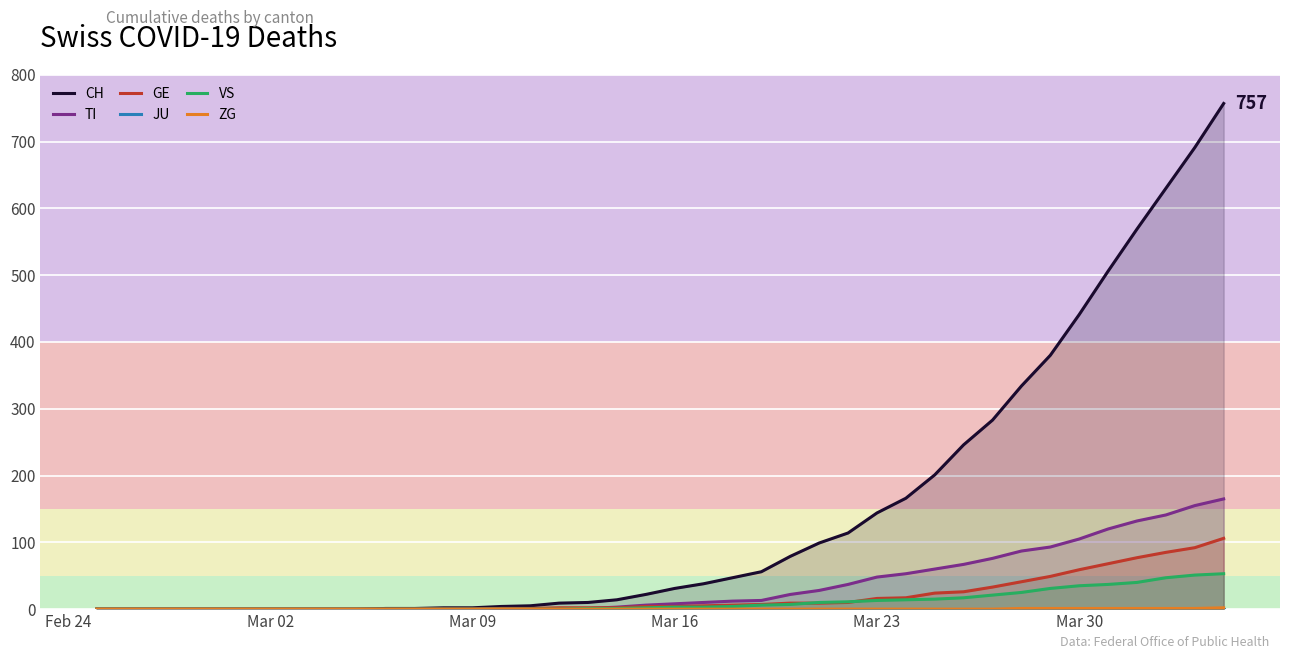

What are all the series names shown in the legend?

CH, TI, GE, JU, VS, ZG